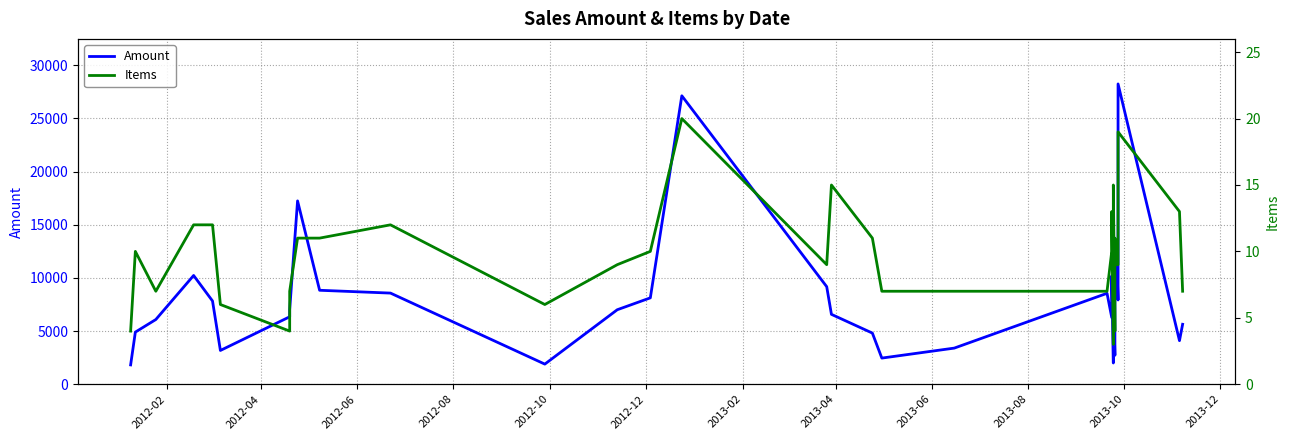

True or false: Amount and Items intersect in this chart.

False